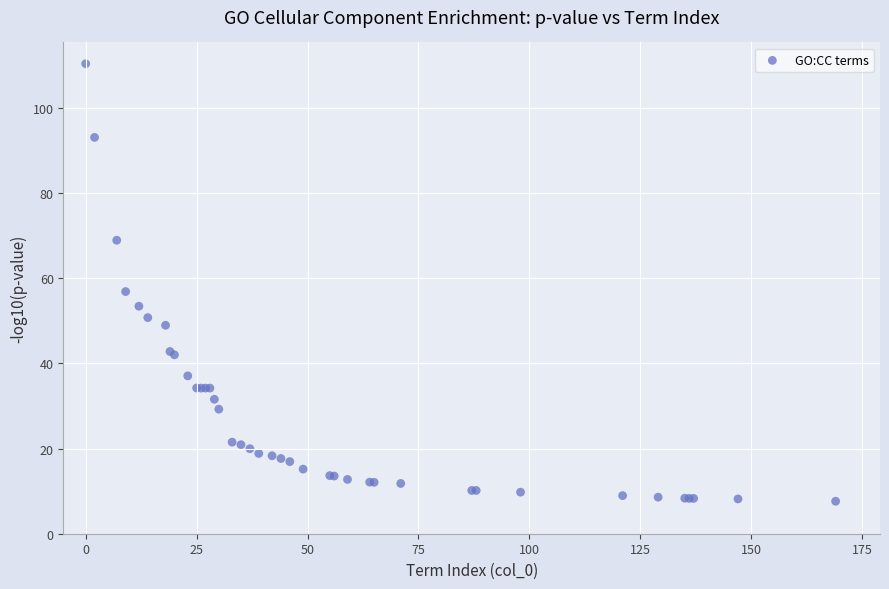

What Y value in the scatter plot is closest to 59?

56.9